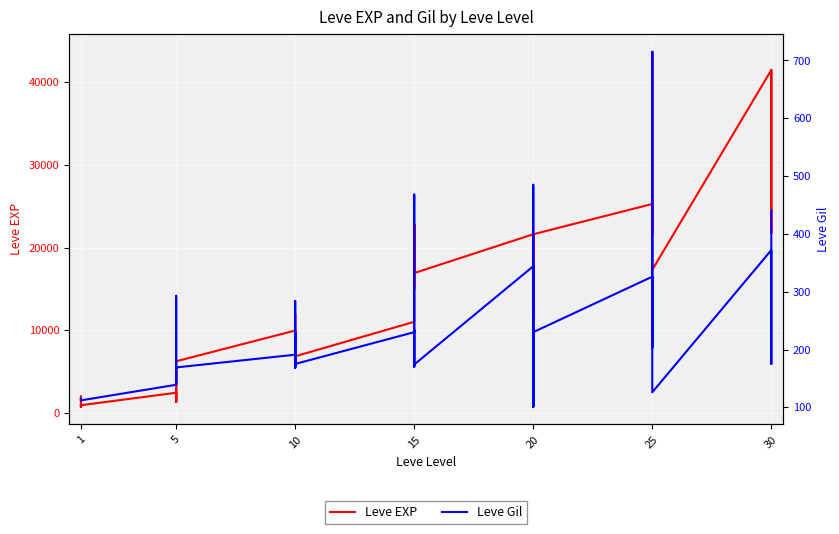

What is the minimum value shown in the chart?

101